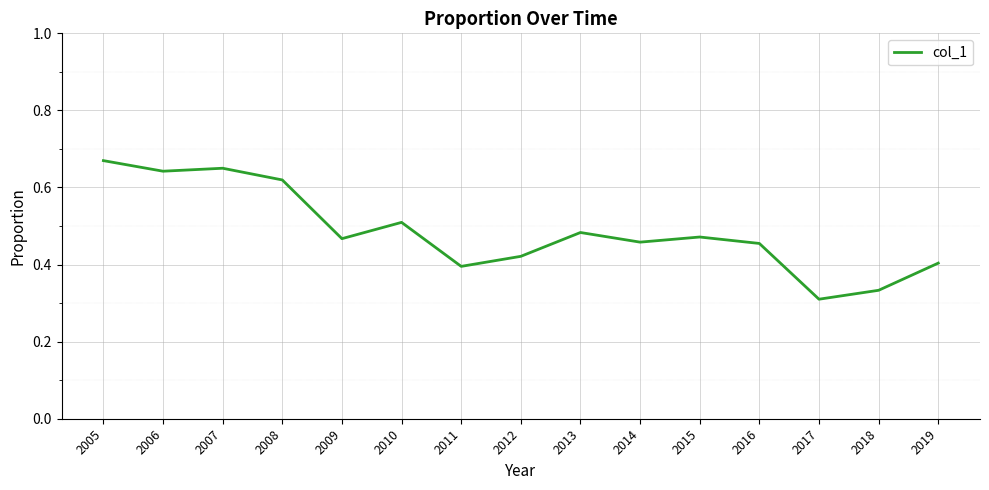

Which category has the lowest value across all series?

2017